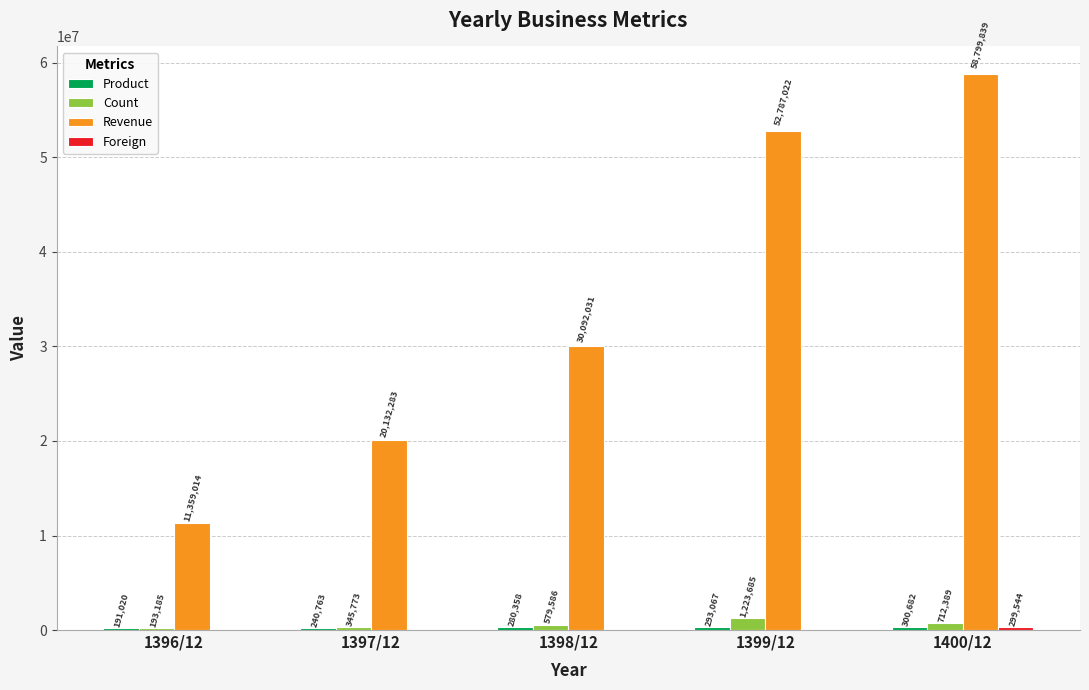

Which label corresponds to the largest value in the chart?

1400/12